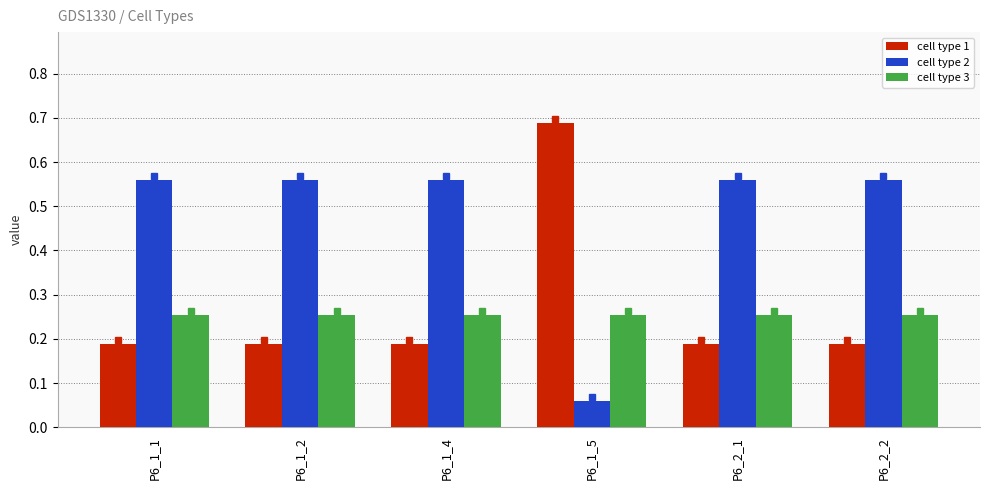

What position from the left is P6_1_2?

2